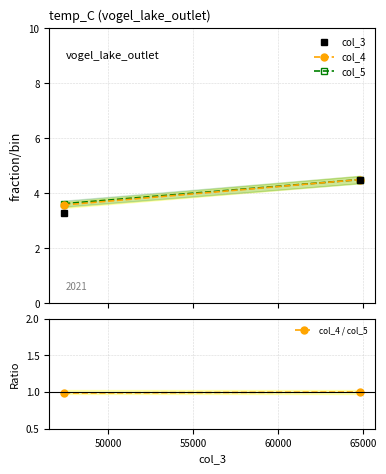

Does the chart have visible grid lines?

Yes